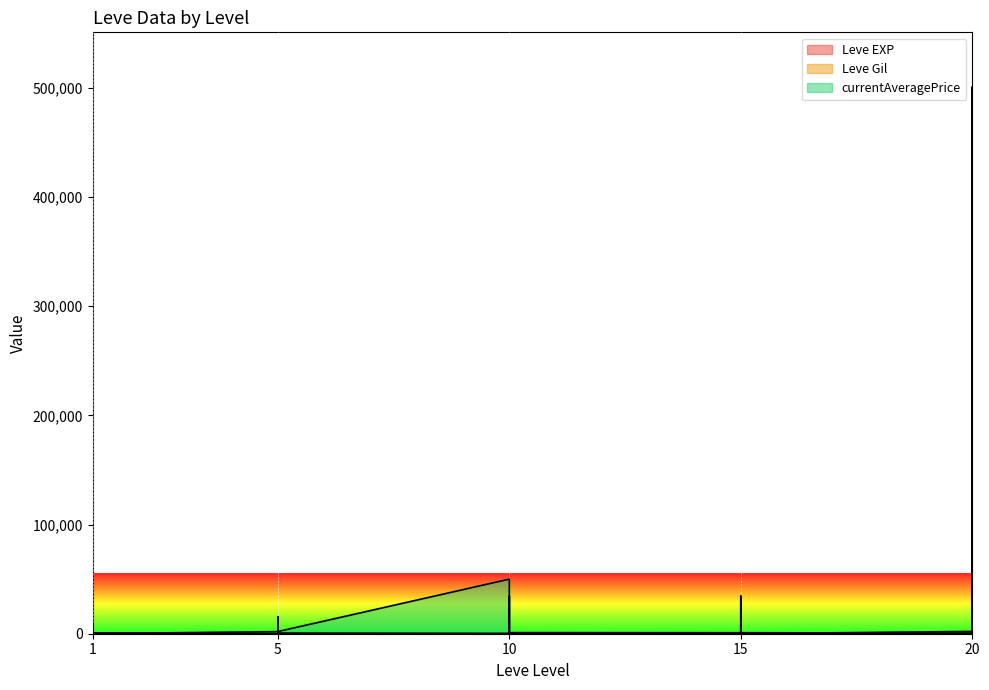

The currentAveragePrice series shows 2934 at 5. True or false?

False